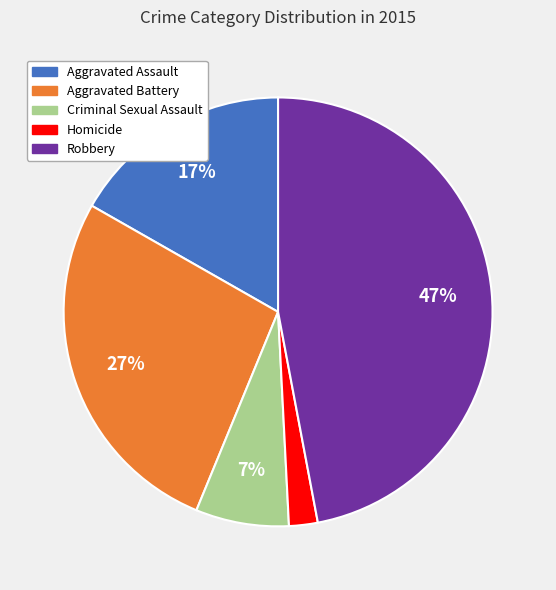

The Robbery slice represents 47% of the pie. True or false?

True